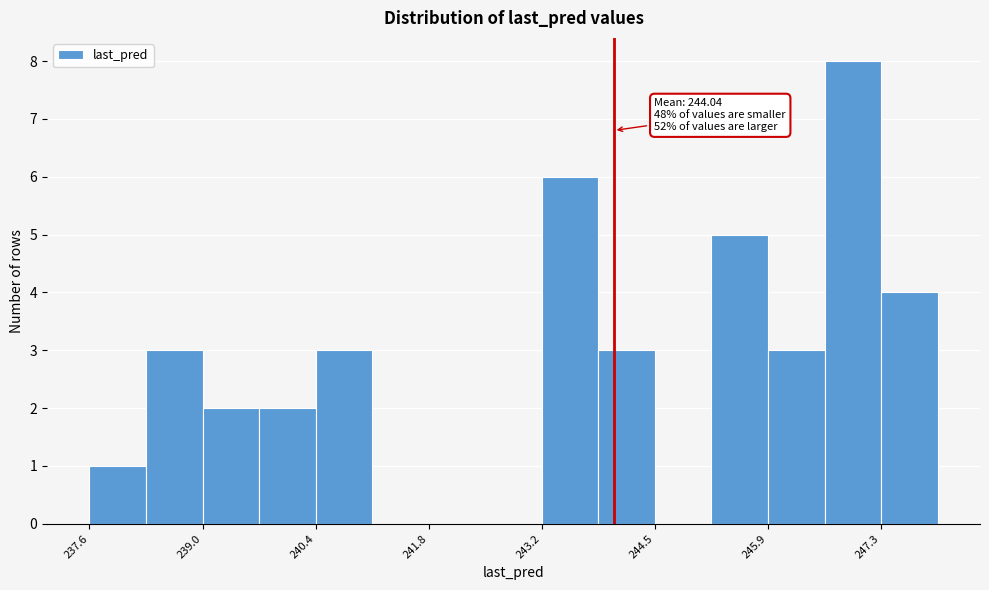

Around what value on the x-axis is the tallest bar? Give the approximate position of its centre, as read against the axis.

247.0